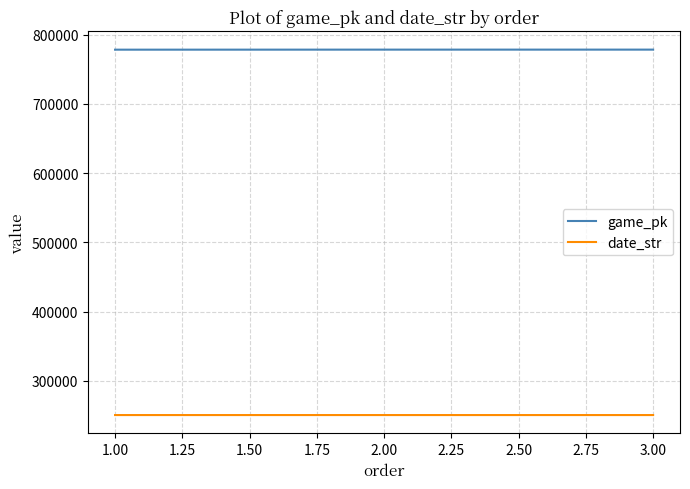

The value of game_pk at 3.00 is 778490. True or false?

True